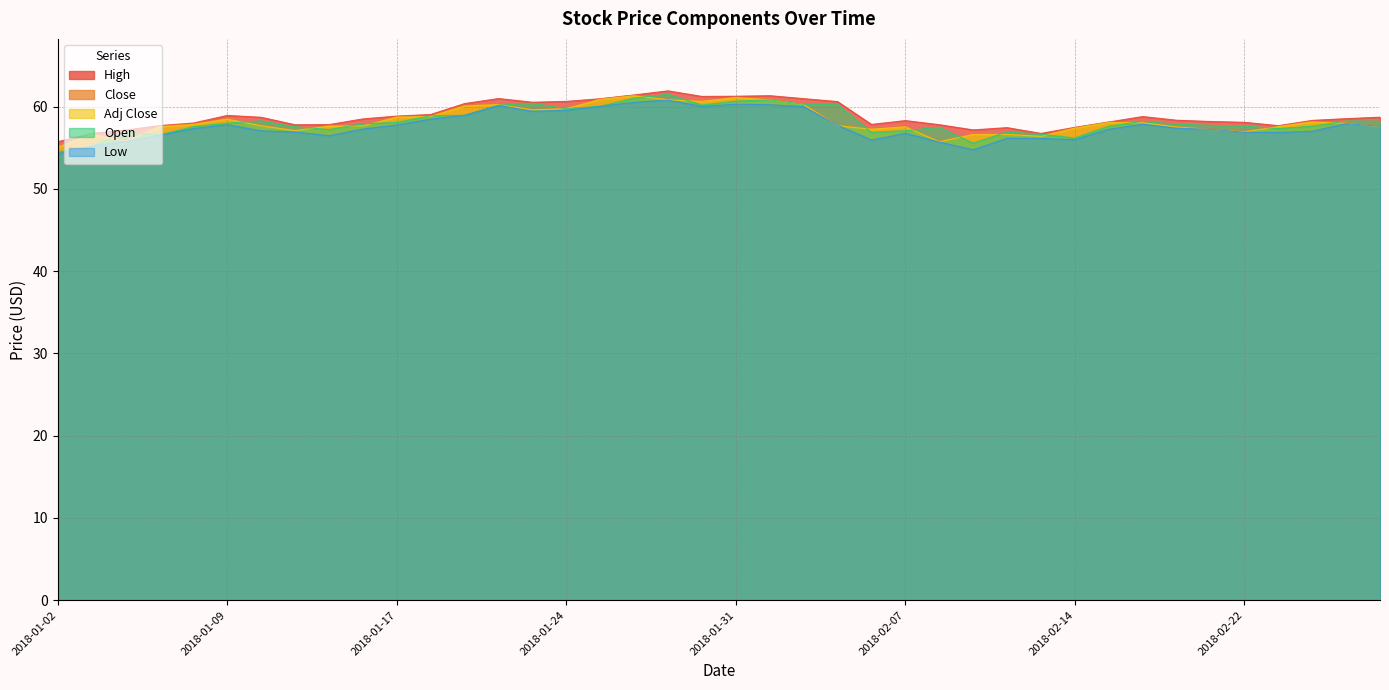

What is the label of the 33rd point from the right?

2018-01-11